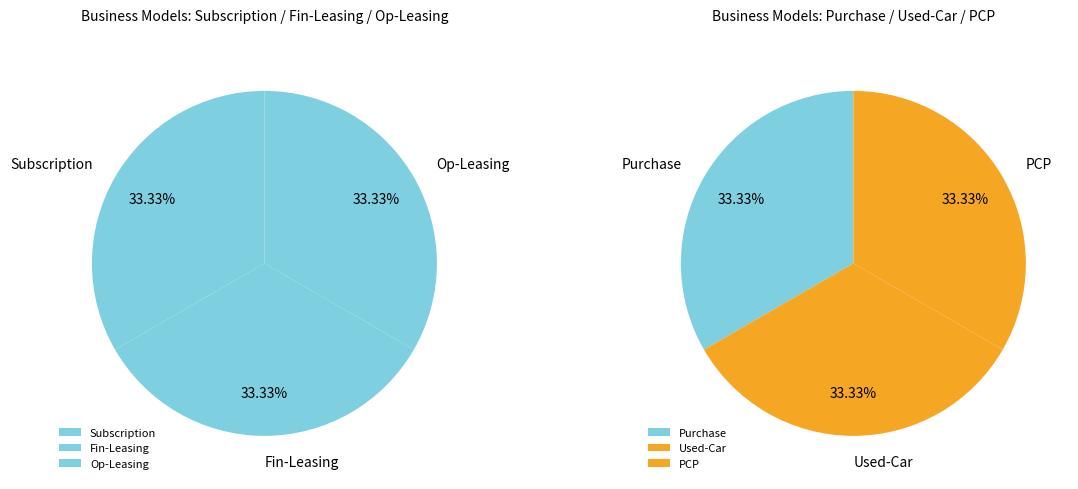

How many segments does this pie chart have?

6